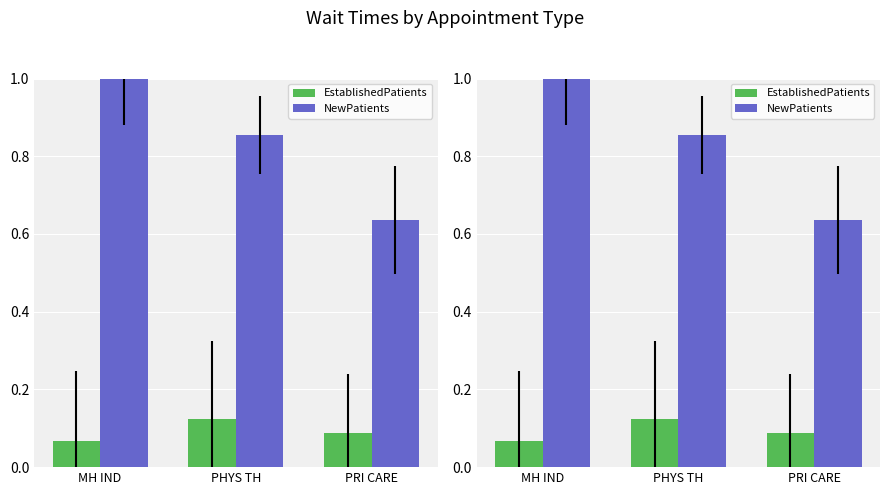

Which series has the widest spread of values?

NewPatients